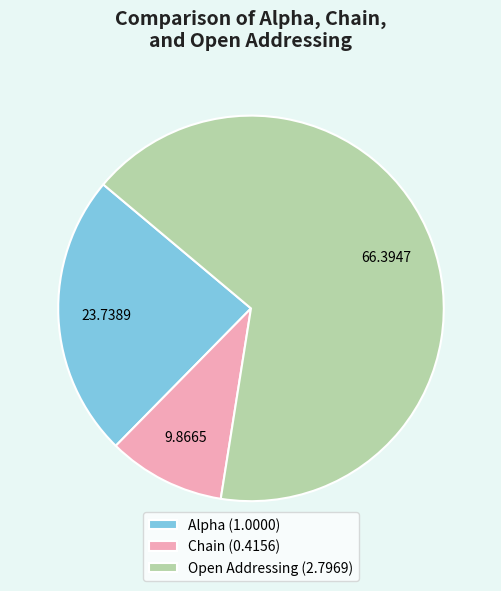

Which has a higher value, Chain (0.4156) or Alpha (1.0000)?

Alpha (1.0000)